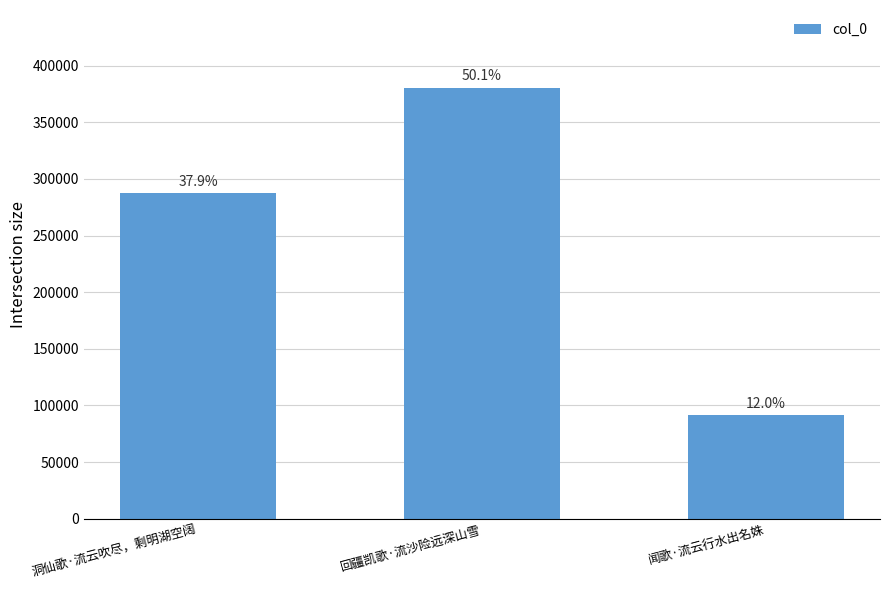

How many bars are there in total?

3